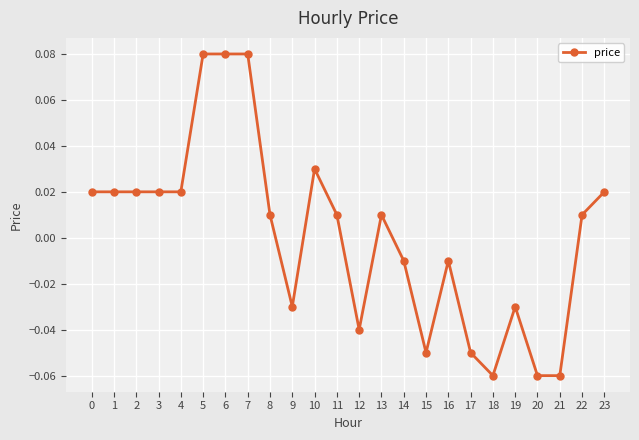

True or false: there are more than 0 points higher than both neighbors.

True